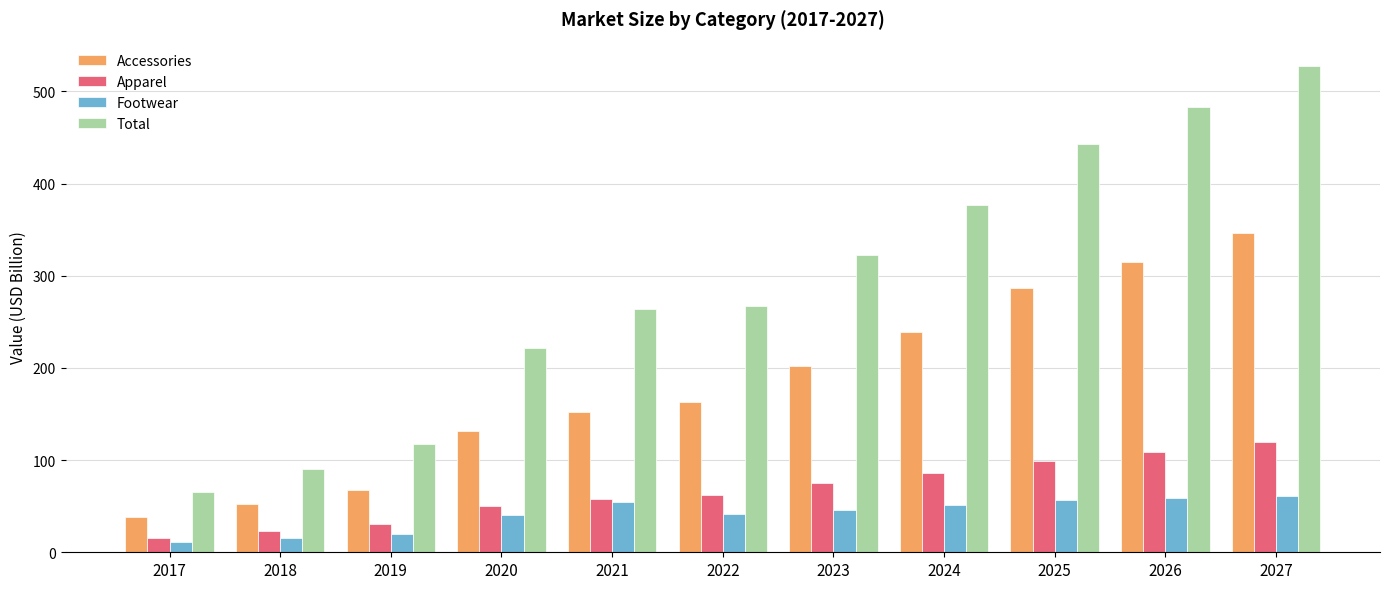

Which series changed the most between 2020 and 2021?

Total